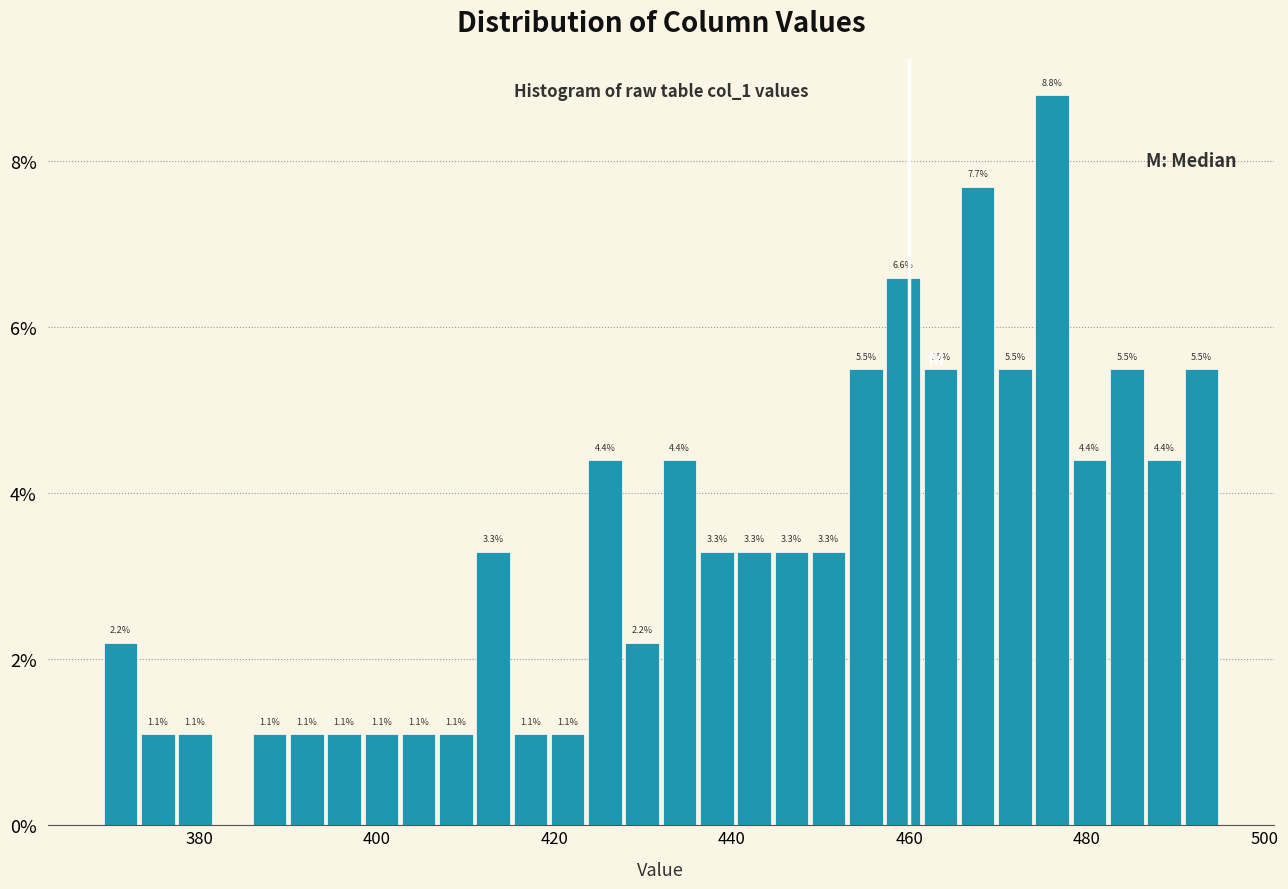

Around what value on the x-axis is the tallest bar? Give the approximate position of its centre, as read against the axis.

476